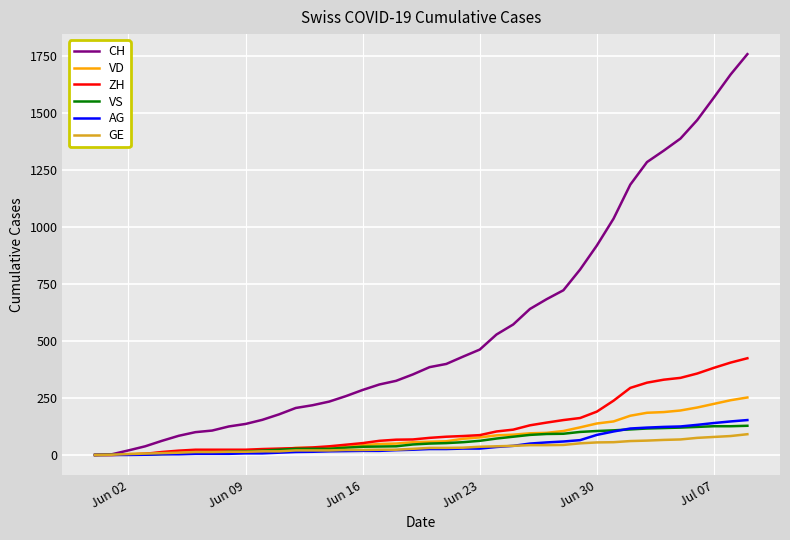

What is the greatest value displayed?

1757